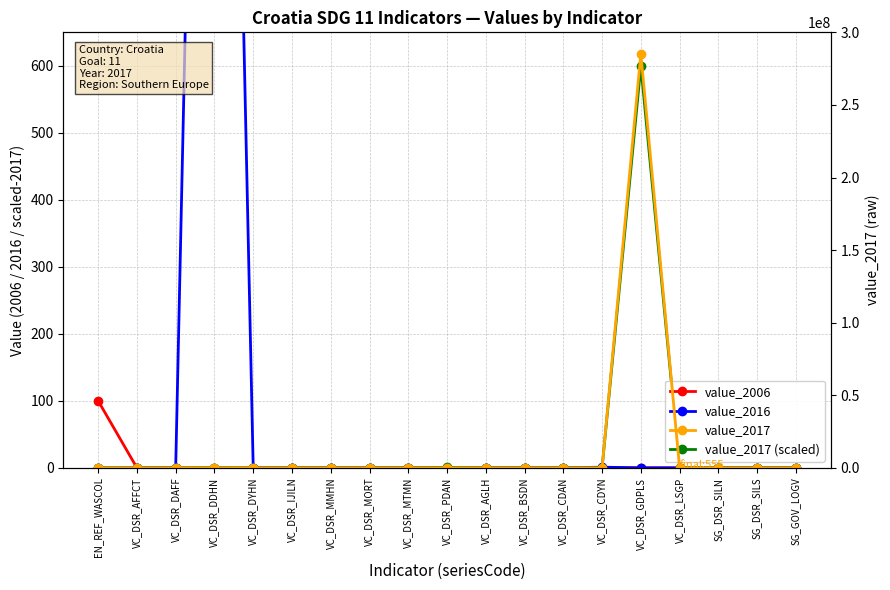

What is the highest value of the value_2017 (scaled) series?

600.0